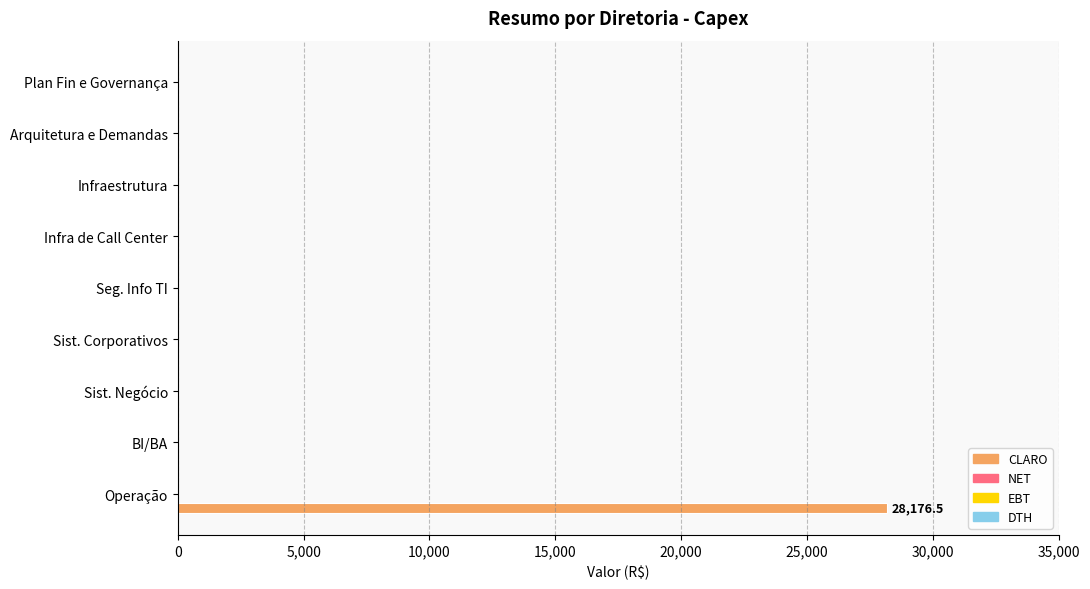

What is the sum of all values?

28176.5